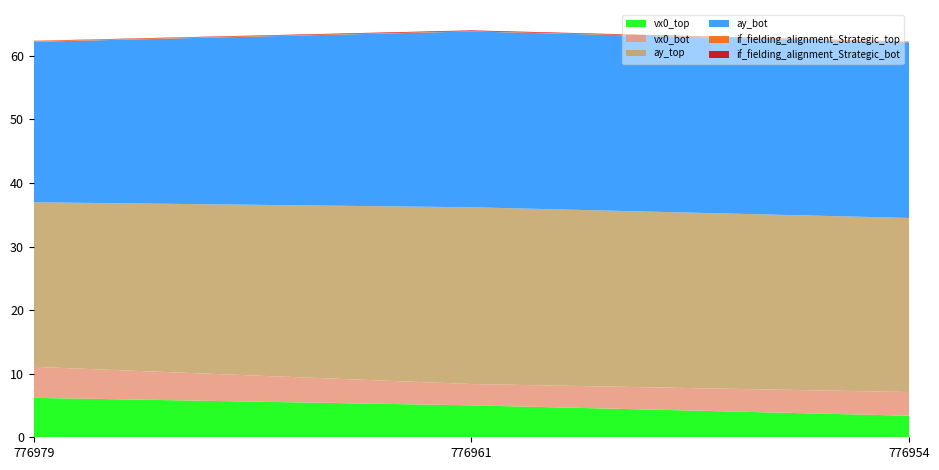

Reading right to left, what are all the values shown in this chart?

vx0_top: 776954=3.4	776961=5.0	776979=6.2
vx0_bot: 776954=3.7	776961=3.4	776979=4.9
ay_top: 776954=27.4	776961=27.8	776979=25.9
ay_bot: 776954=27.6	776961=27.7	776979=25.2
if_fielding_alignment_Strategic_top: 776954=0.1	776961=0.1	776979=0.1
if_fielding_alignment_Strategic_bot: 776954=0.0	776961=0.1	776979=0.0